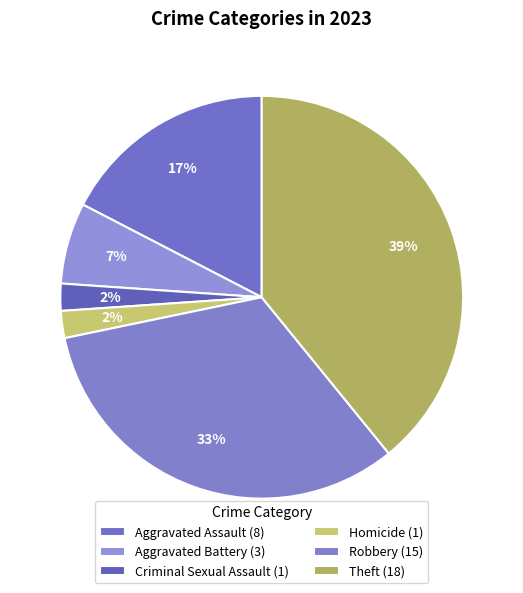

Which slice is the smallest?

Criminal Sexual Assault